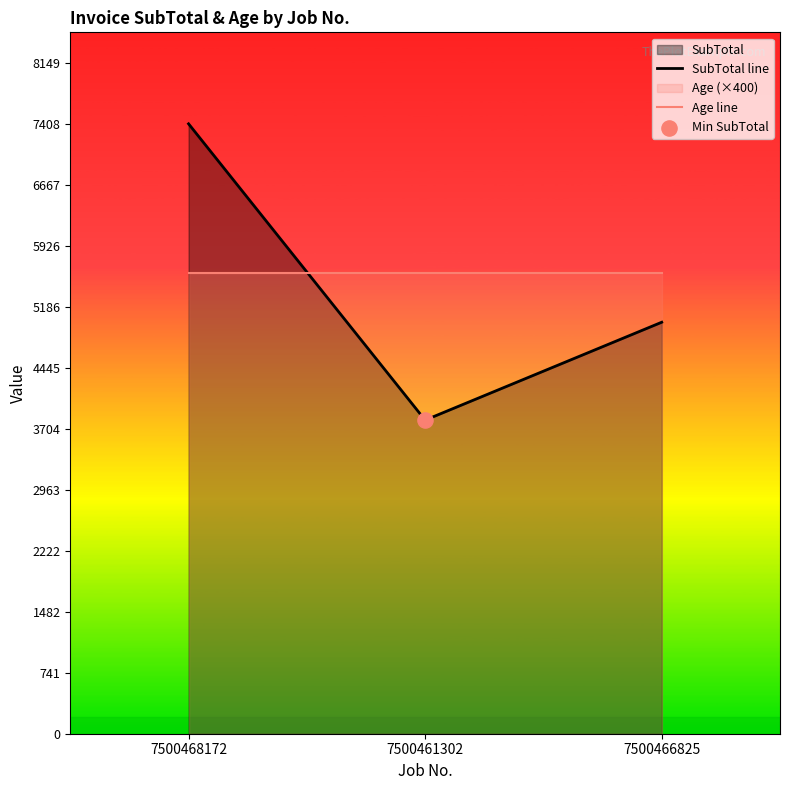

At 7500466825, list the series in order from largest to smallest.

Age line, SubTotal line